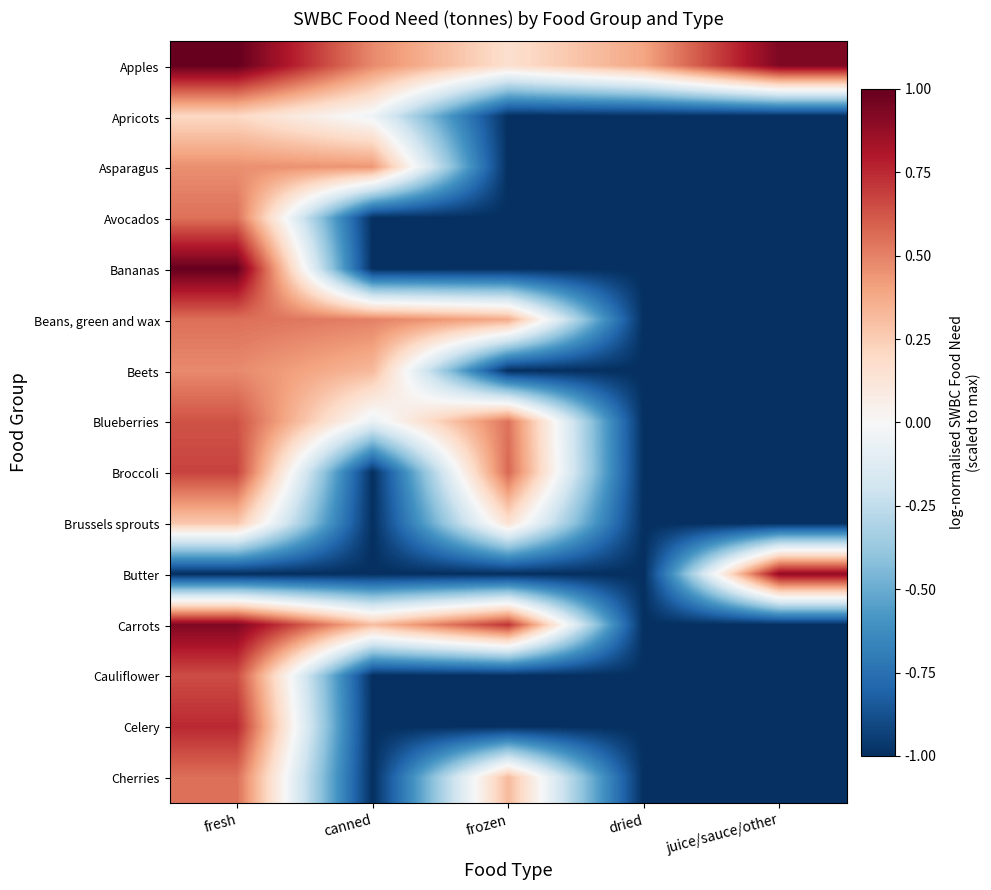

Reading left to right, extract all data points from this chart.

Apples: fresh=1.0	canned=0.5	frozen=0.2	dried=0.4	juice/sauce/other=0.9
Apricots: fresh=0.2	canned=-0.0	frozen=-1.0	dried=-1.0	juice/sauce/other=-1.0
Asparagus: fresh=0.5	canned=0.4	frozen=-1.0	dried=-1.0	juice/sauce/other=-1.0
Avocados: fresh=0.5	canned=-1.0	frozen=-1.0	dried=-1.0	juice/sauce/other=-1.0
Bananas: fresh=1.0	canned=-1.0	frozen=-1.0	dried=-1.0	juice/sauce/other=-1.0
Beans, green and wax: fresh=0.6	canned=0.5	frozen=0.4	dried=-1.0	juice/sauce/other=-1.0
Beets: fresh=0.5	canned=0.3	frozen=-1.0	dried=-1.0	juice/sauce/other=-1.0
Blueberries: fresh=0.6	canned=-0.1	frozen=0.5	dried=-1.0	juice/sauce/other=-1.0
Broccoli: fresh=0.7	canned=-1.0	frozen=0.6	dried=-1.0	juice/sauce/other=-1.0
Brussels sprouts: fresh=0.3	canned=-1.0	frozen=0.1	dried=-1.0	juice/sauce/other=-1.0
Butter: fresh=-1.0	canned=-1.0	frozen=-1.0	dried=-1.0	juice/sauce/other=0.9
Carrots: fresh=0.9	canned=0.3	frozen=0.7	dried=-1.0	juice/sauce/other=-1.0
Cauliflower: fresh=0.6	canned=-1.0	frozen=-1.0	dried=-1.0	juice/sauce/other=-1.0
Celery: fresh=0.8	canned=-1.0	frozen=-1.0	dried=-1.0	juice/sauce/other=-1.0
Cherries: fresh=0.6	canned=-1.0	frozen=0.3	dried=-1.0	juice/sauce/other=-1.0